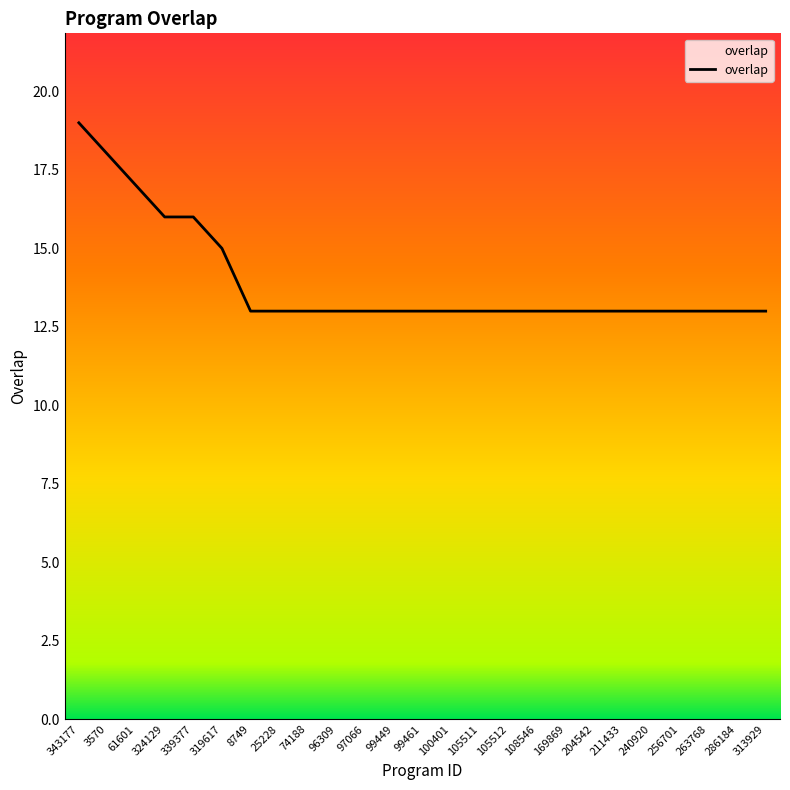

What is the greatest value displayed?

19